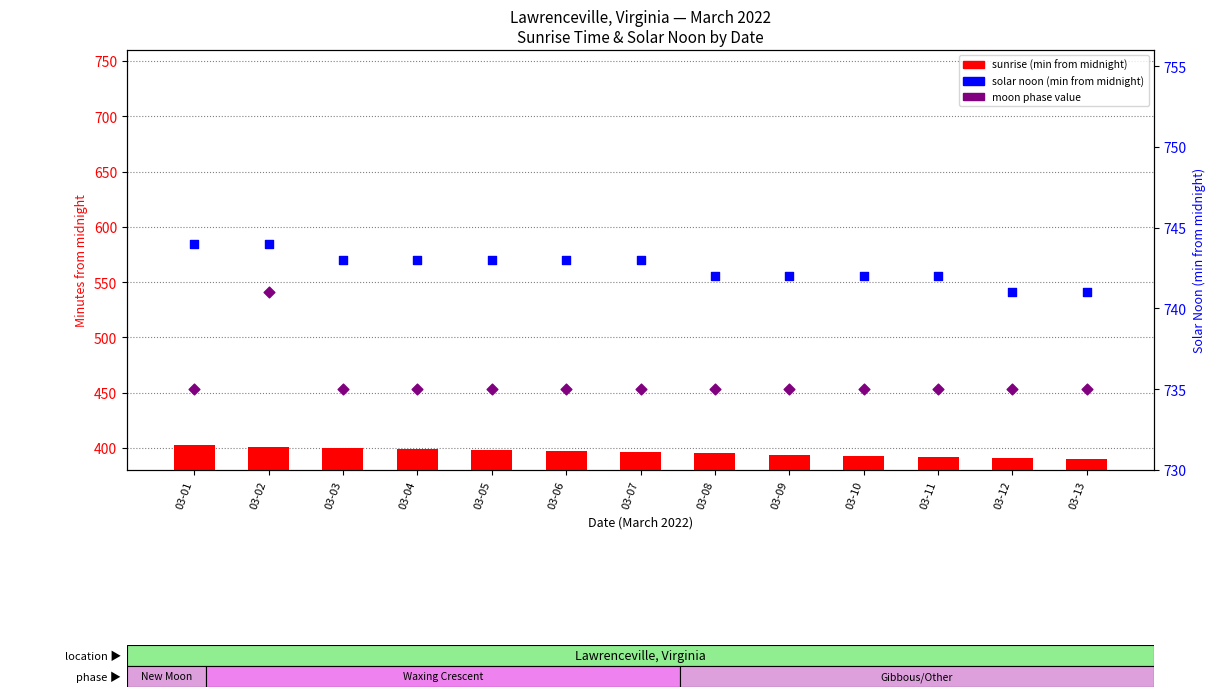

At how many categories does at least one series exceed 397?

13